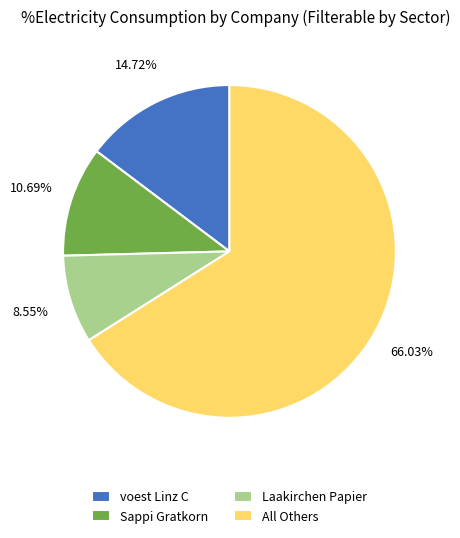

Between All Others and Sappi Gratkorn, which is larger?

All Others